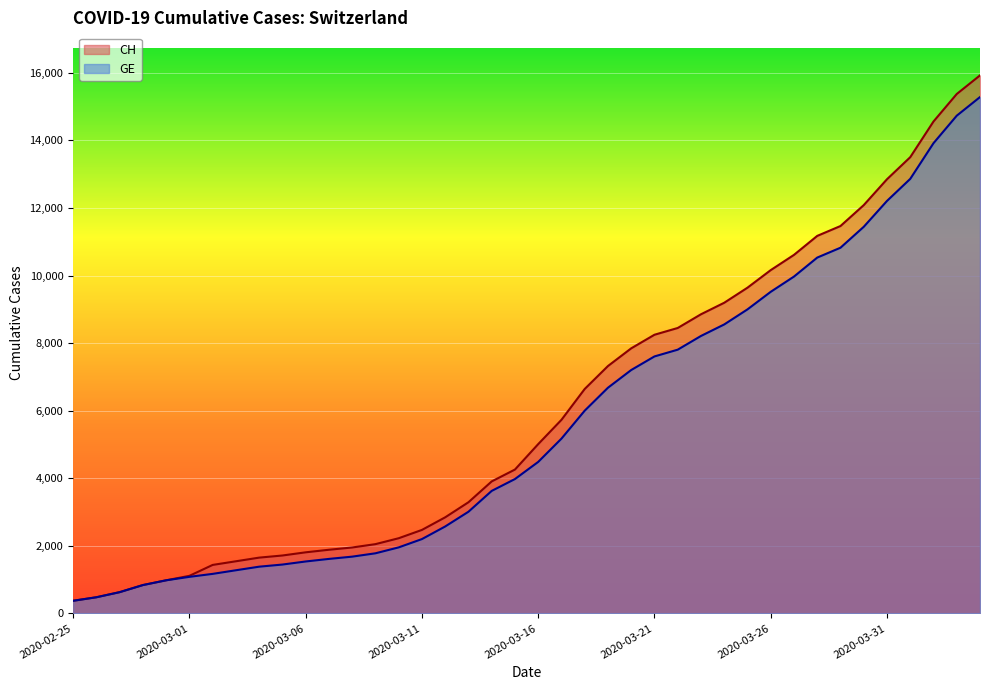

How many lines are shown in the chart?

2